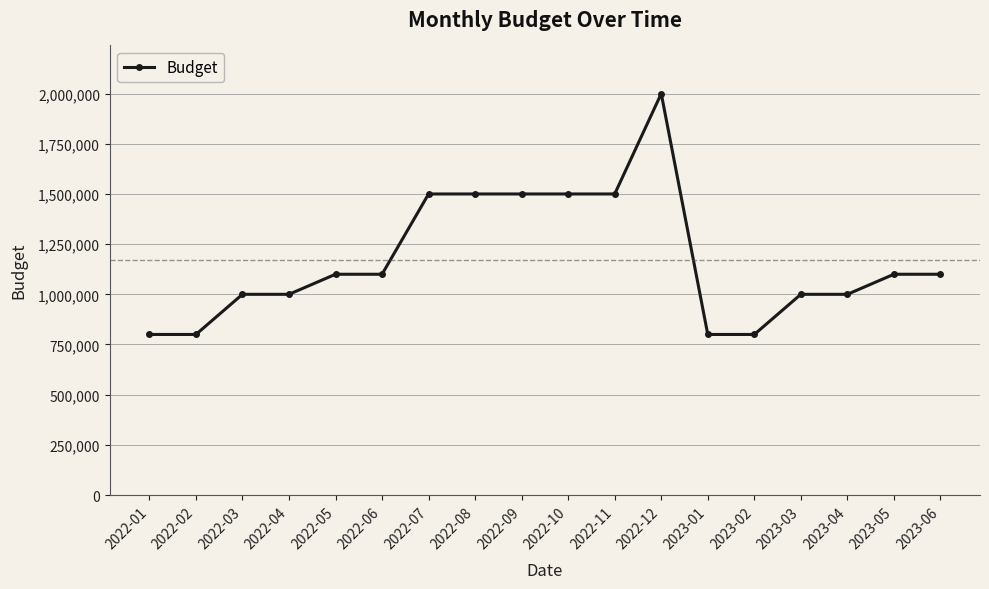

True or false: there are more than 0 points higher than both neighbors.

True